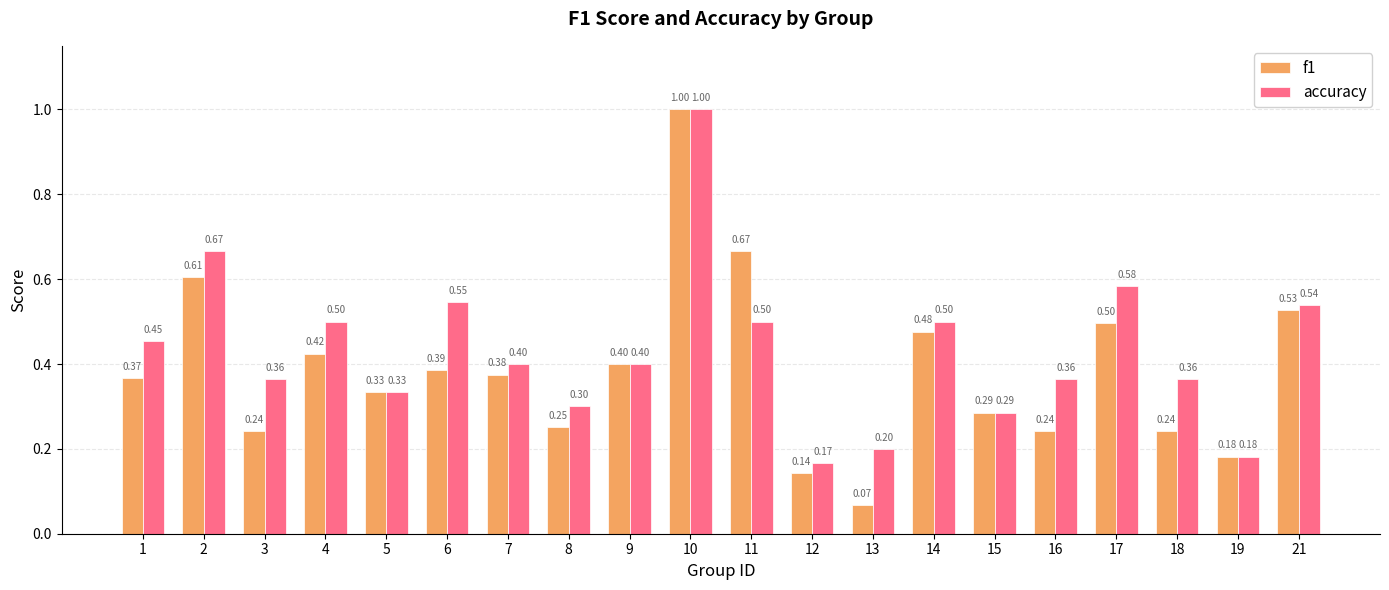

List the series in order of their overall mean, lowest first.

f1, accuracy